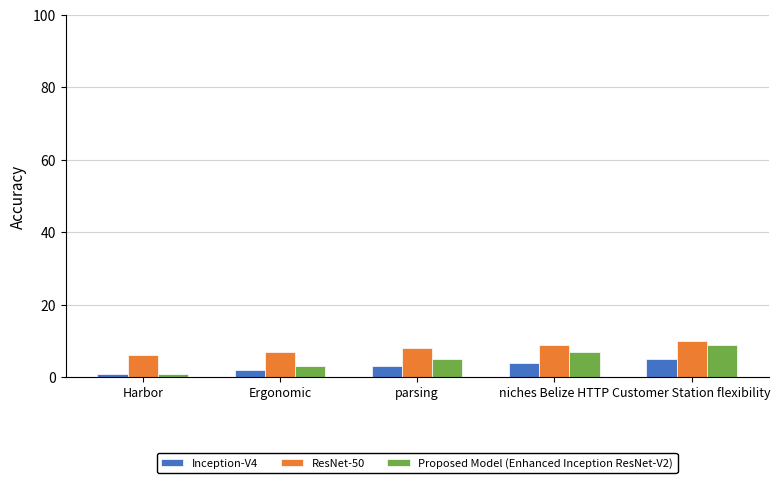

List the series in order of their overall mean, highest first.

ResNet-50, Proposed Model (Enhanced Inception ResNet-V2), Inception-V4